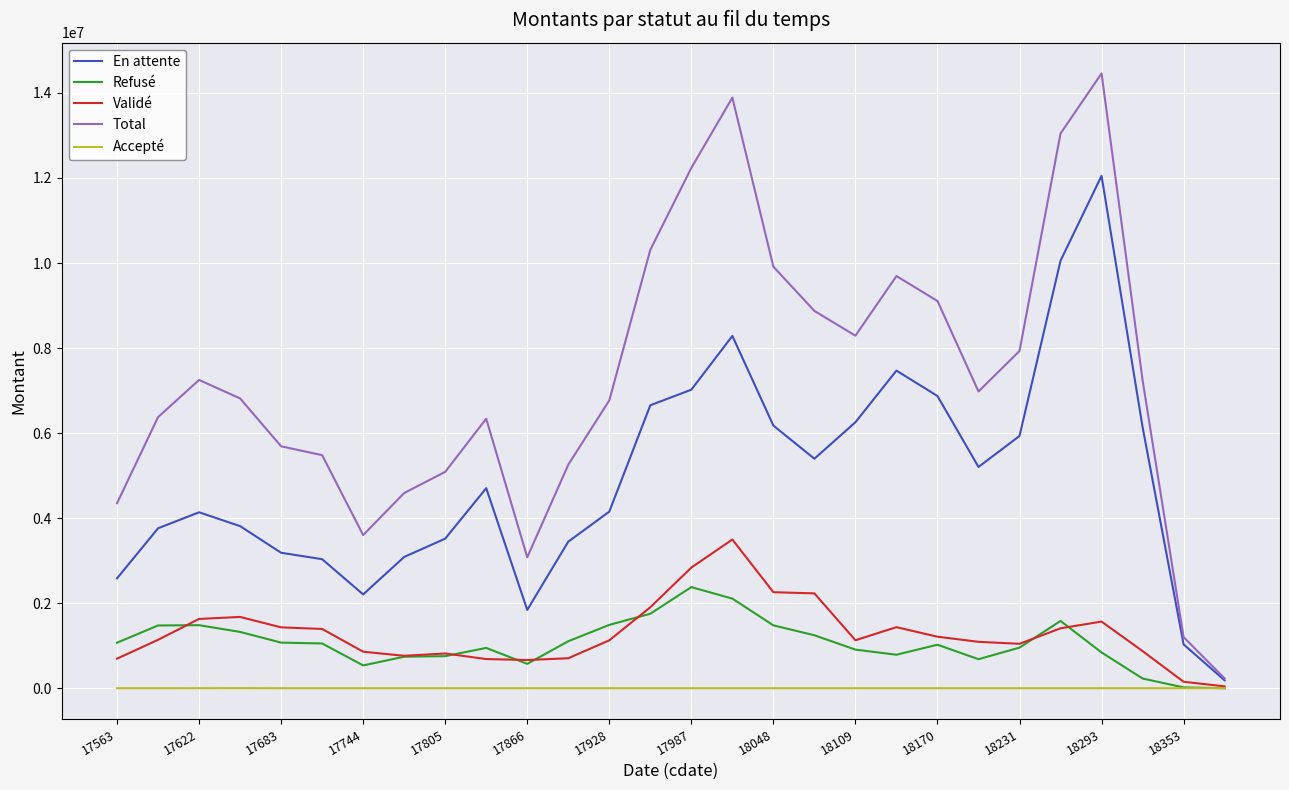

Rank the series by their maximum value, from lowest to highest.

Accepté, Refusé, Validé, En attente, Total